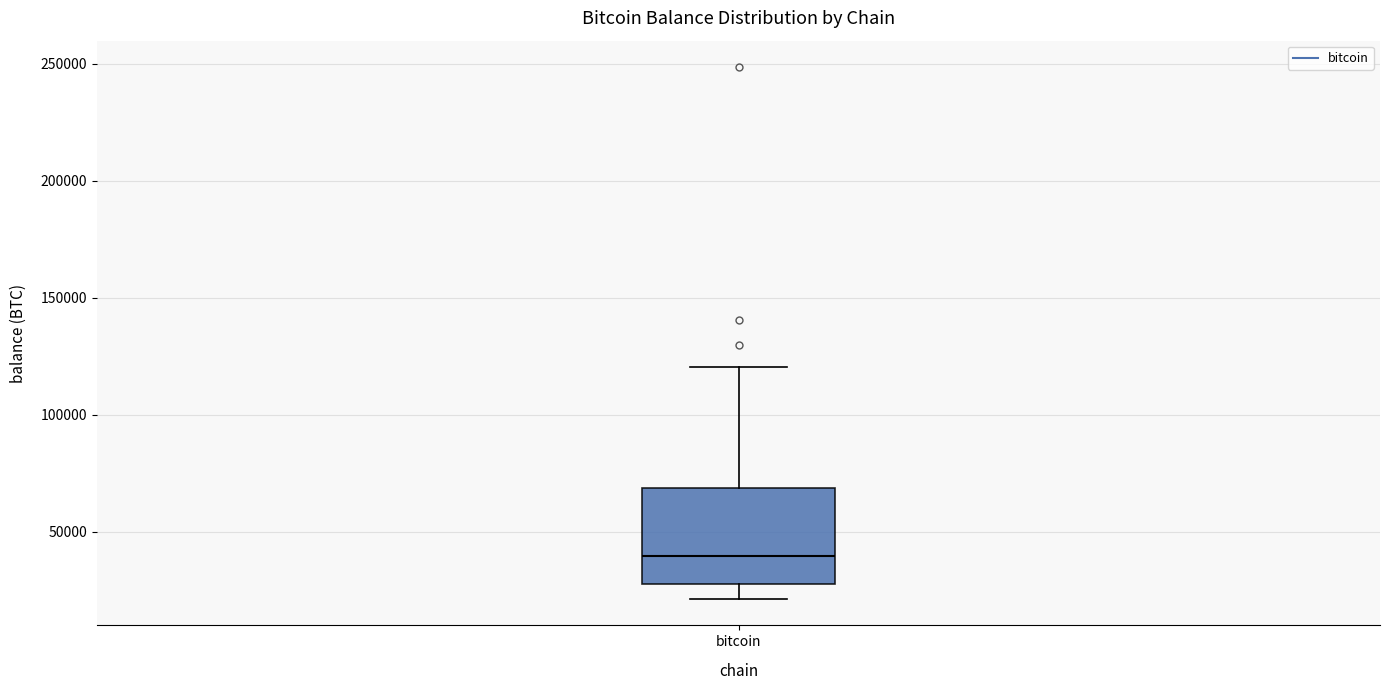

Where does the lower whisker of the box for bitcoin end on the y-axis? The values are not printed on the chart, so give them approximately, as read against the axis.

20000